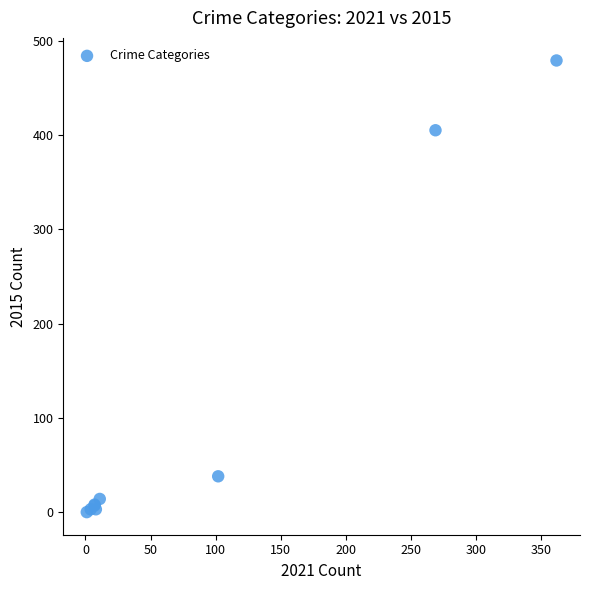

What Y value in the scatter plot is closest to 239?

405